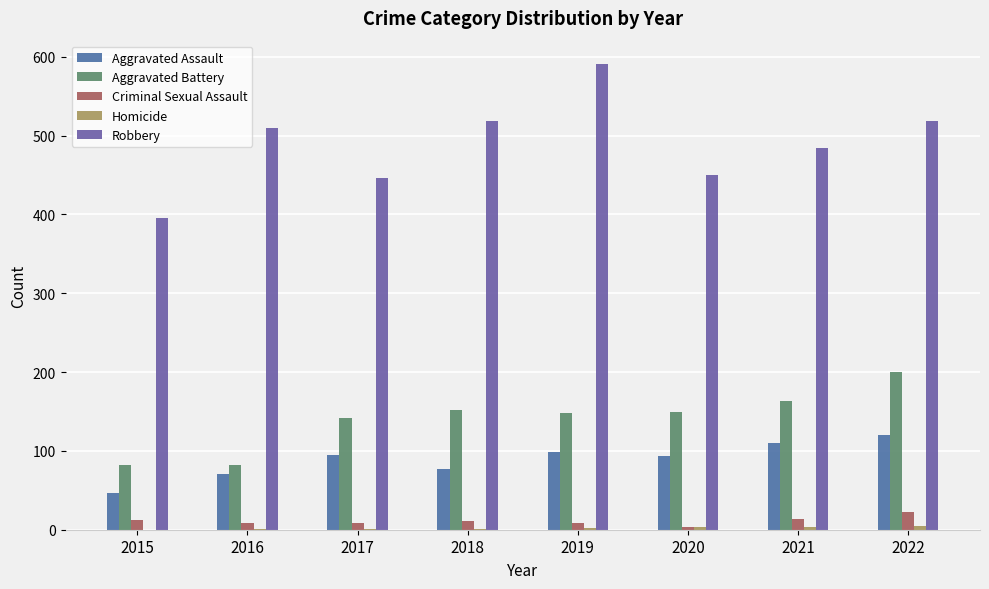

How many groups of bars are there?

8